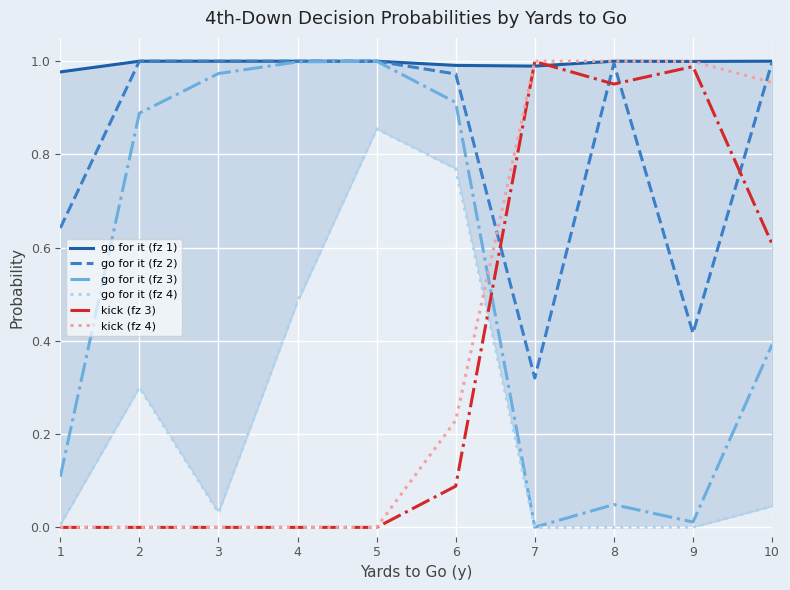

At which label does go for it (fz 4) reach its minimum?

7